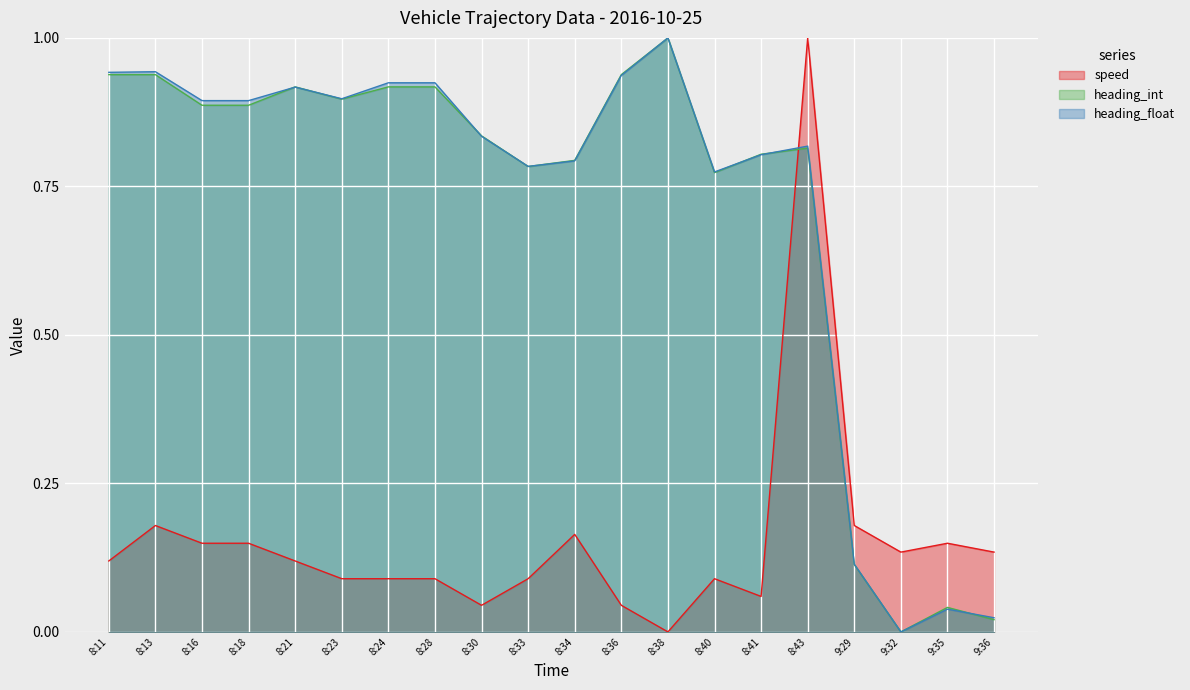

Is it true that heading_float equals 0.9 at 8:16?

True